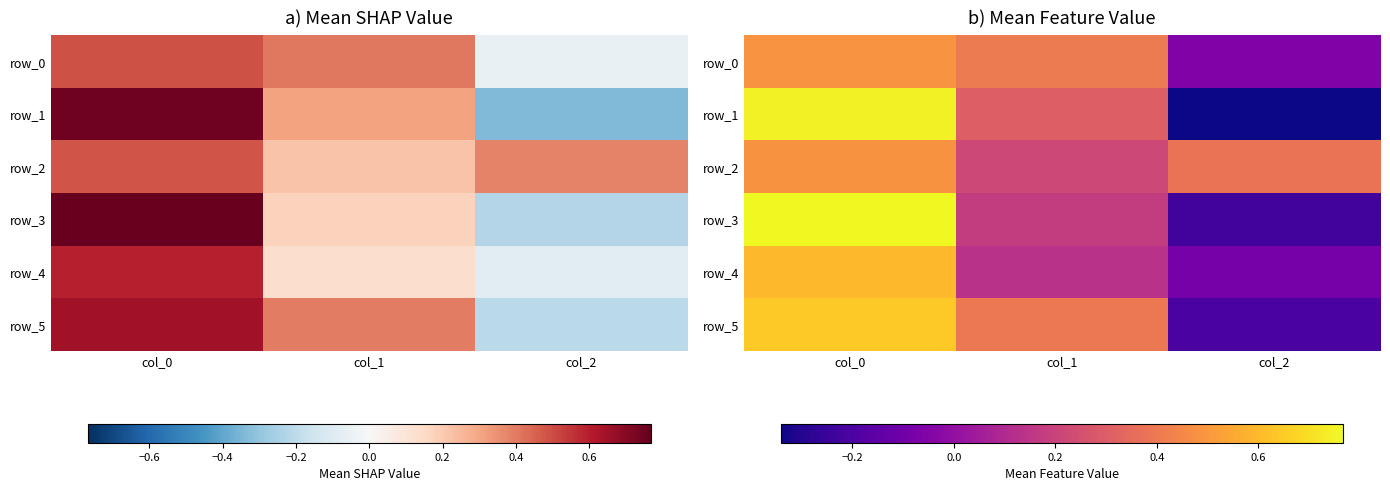

What is the maximum value shown in the chart?

0.8